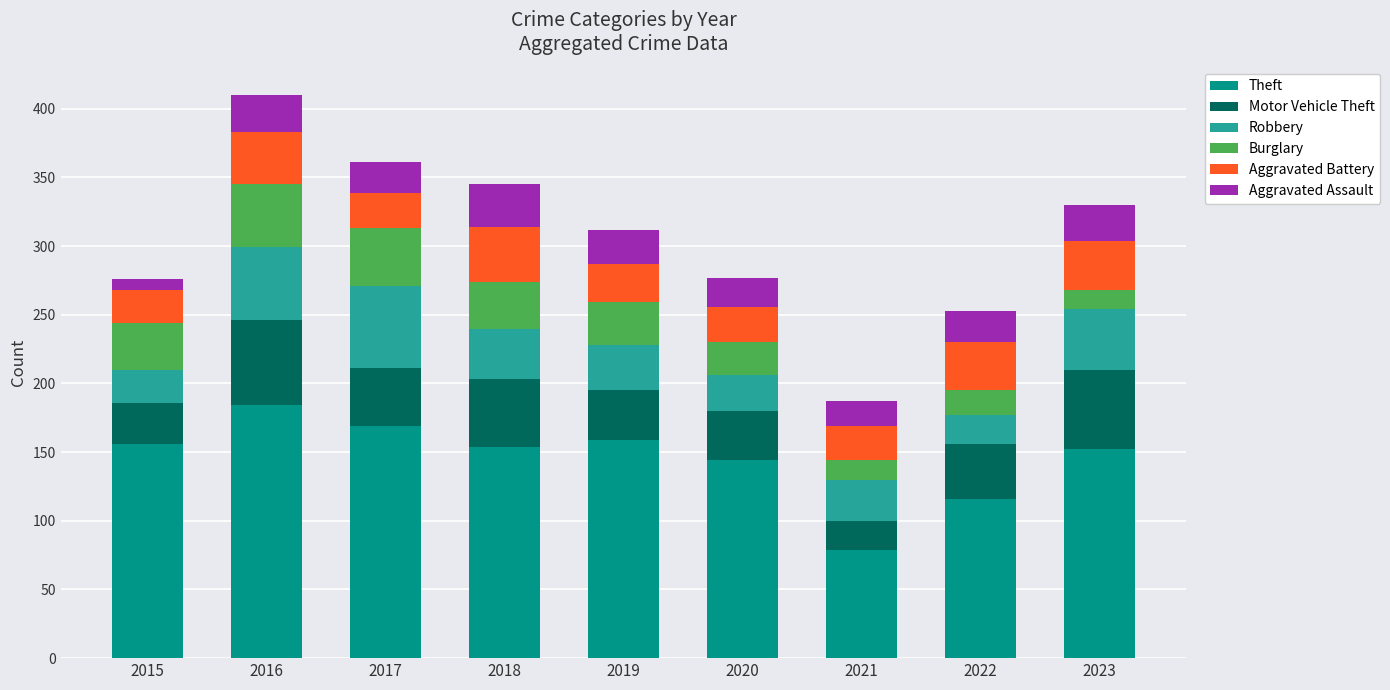

What is the average value of the Theft series?

146